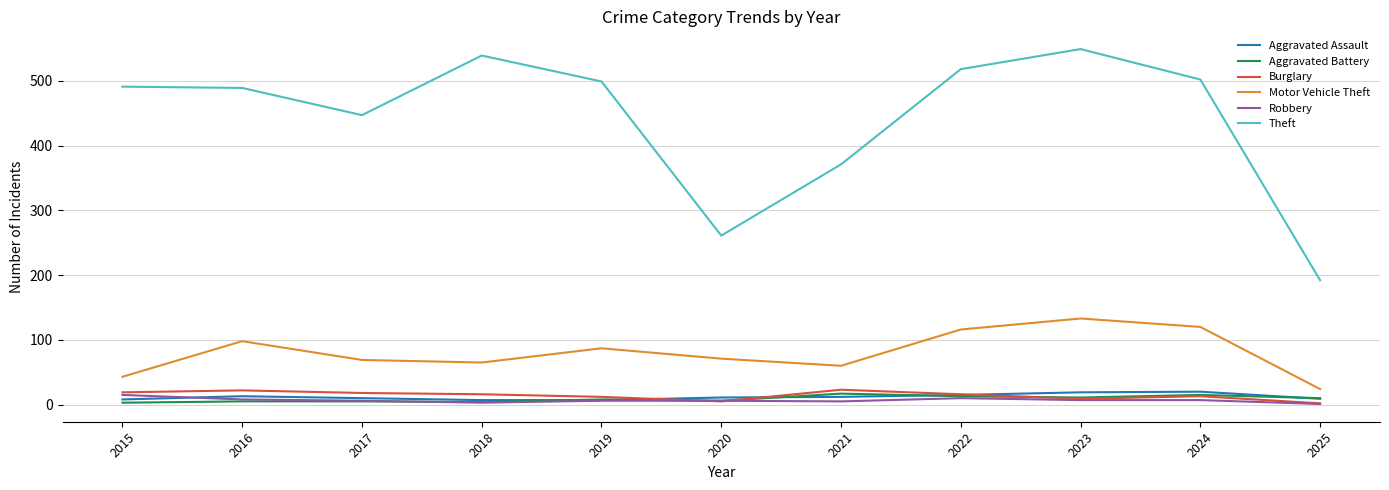

True or false: Aggravated Assault and Theft cross at least once.

False